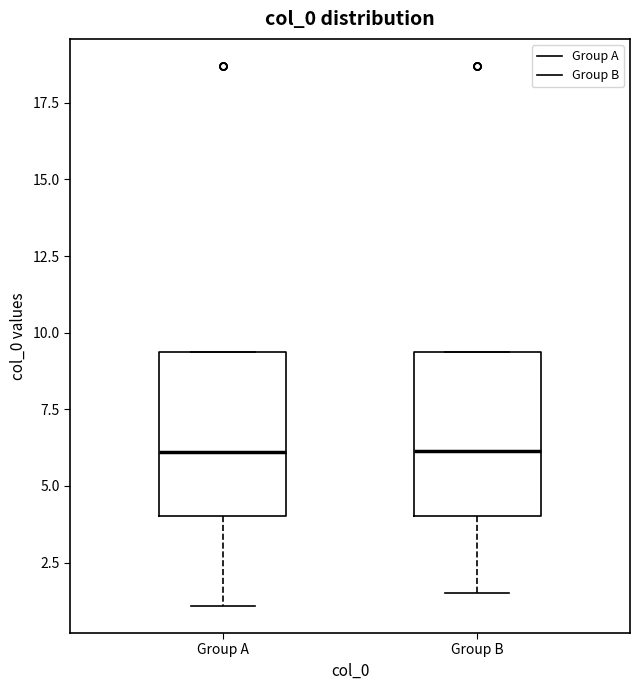

Where does the median line of the box for Group A sit on the y-axis? The values are not printed on the chart, so give them approximately, as read against the axis.

6.0